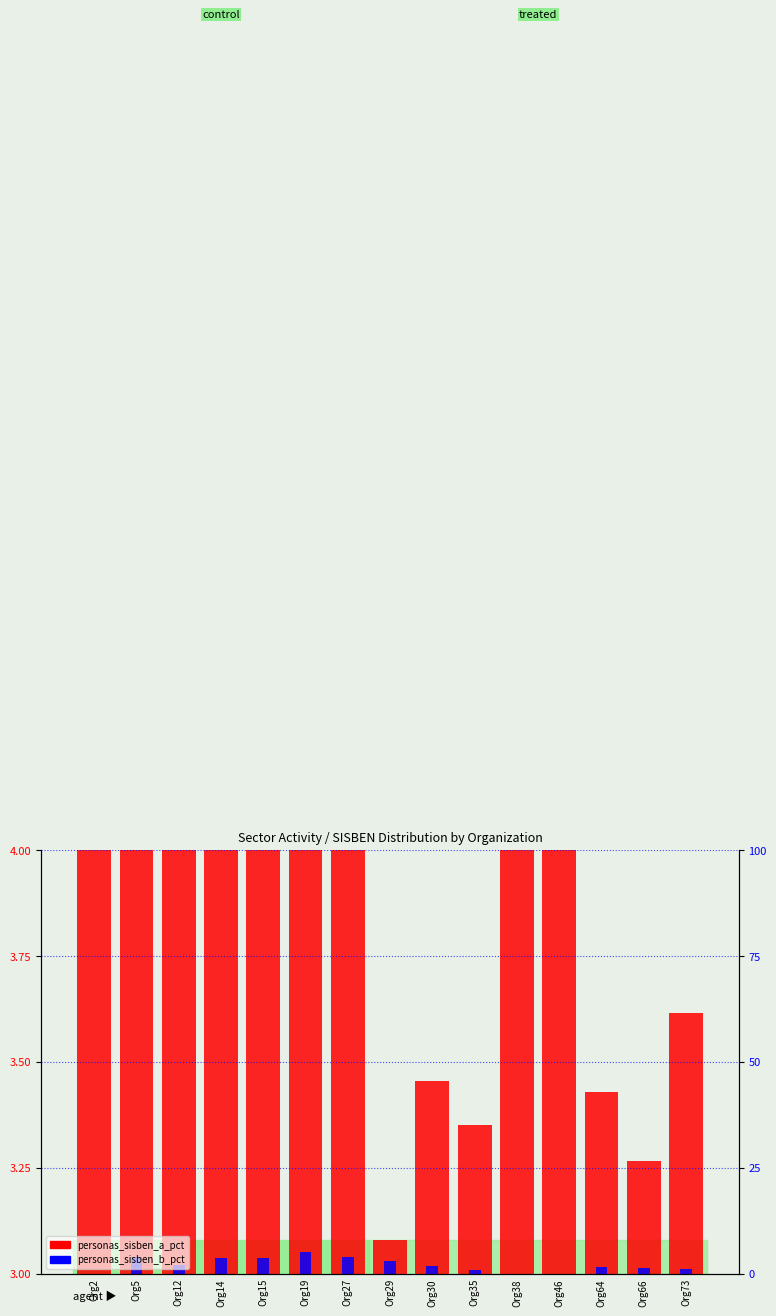

At Org64, list the series in order from largest to smallest.

personas_sisben_a_pct, personas_sisben_b_pct